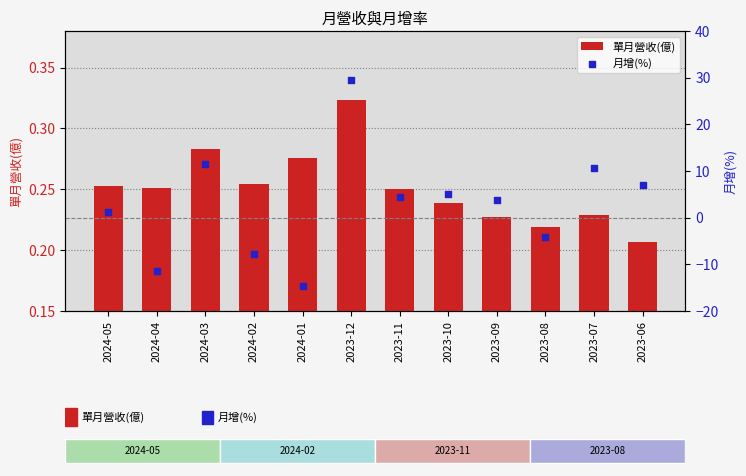

Which series has the largest total across all categories?

月增(%)